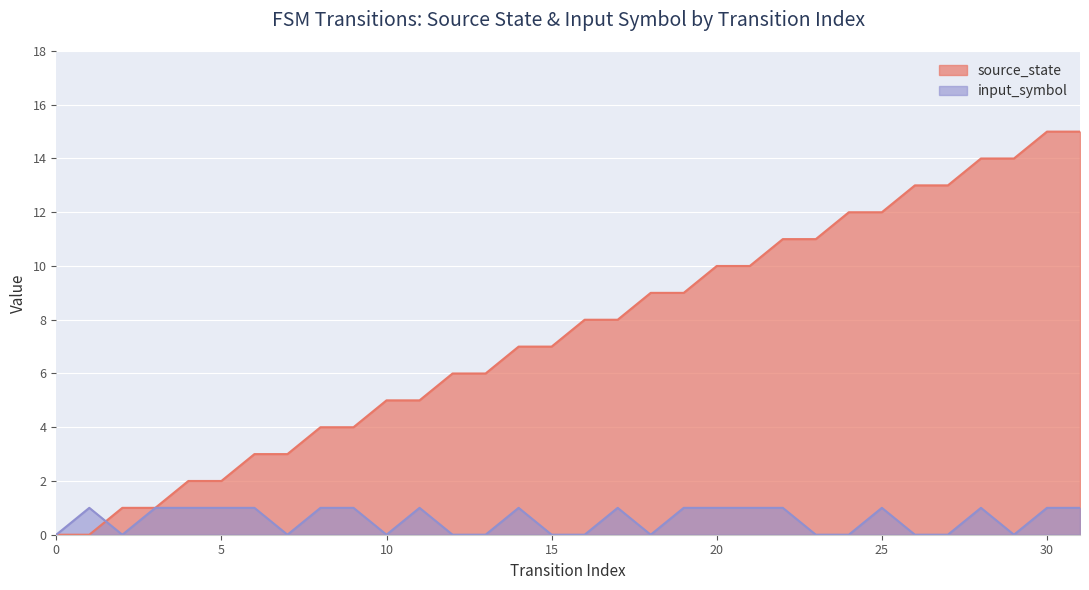

At 10, list the series in order from largest to smallest.

source_state, input_symbol